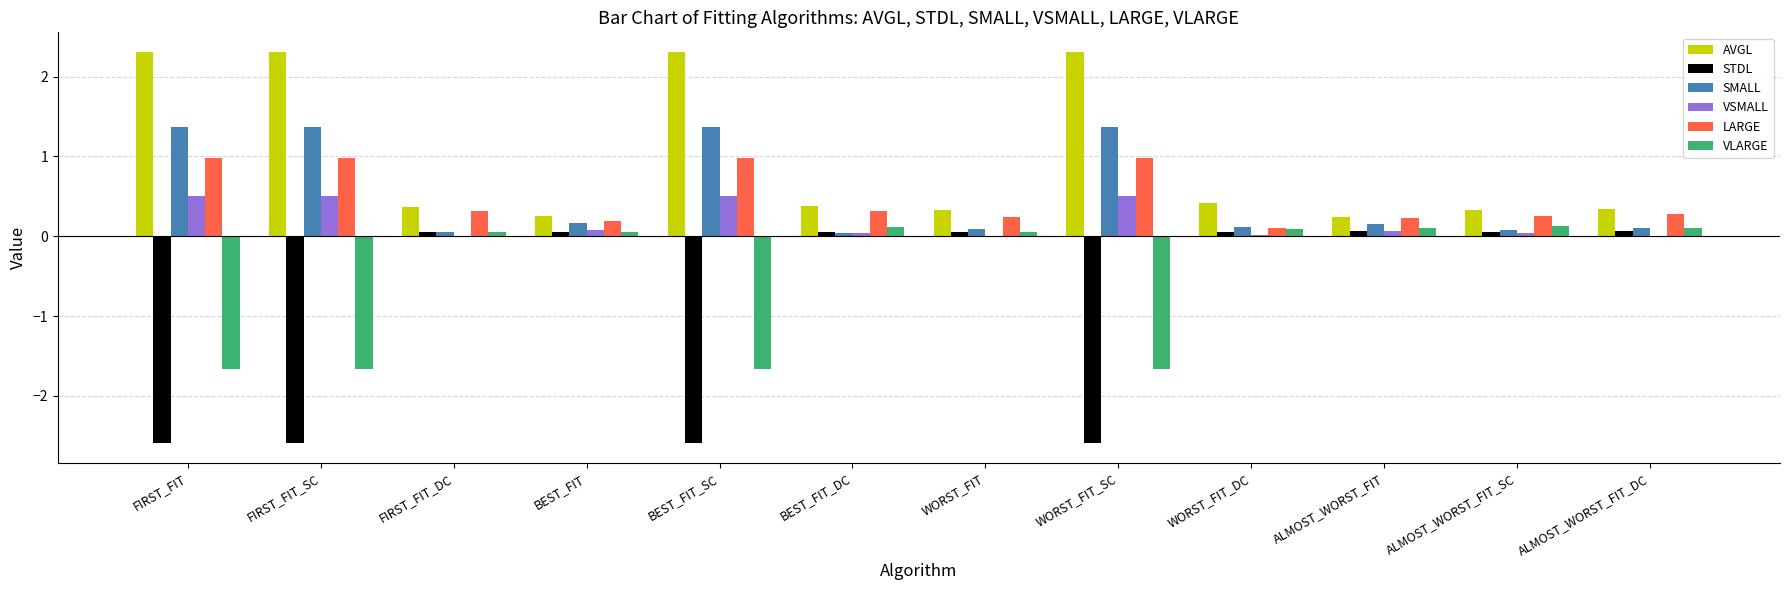

What is the sum of all STDL values?

-9.9